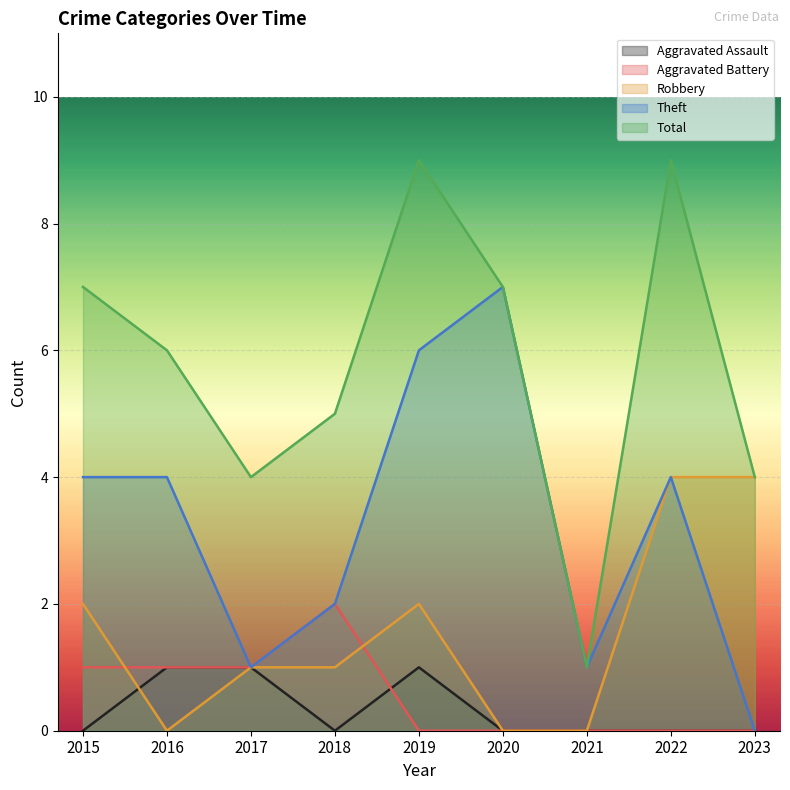

What are all the series names shown in the legend?

Aggravated Assault, Aggravated Battery, Robbery, Theft, Total